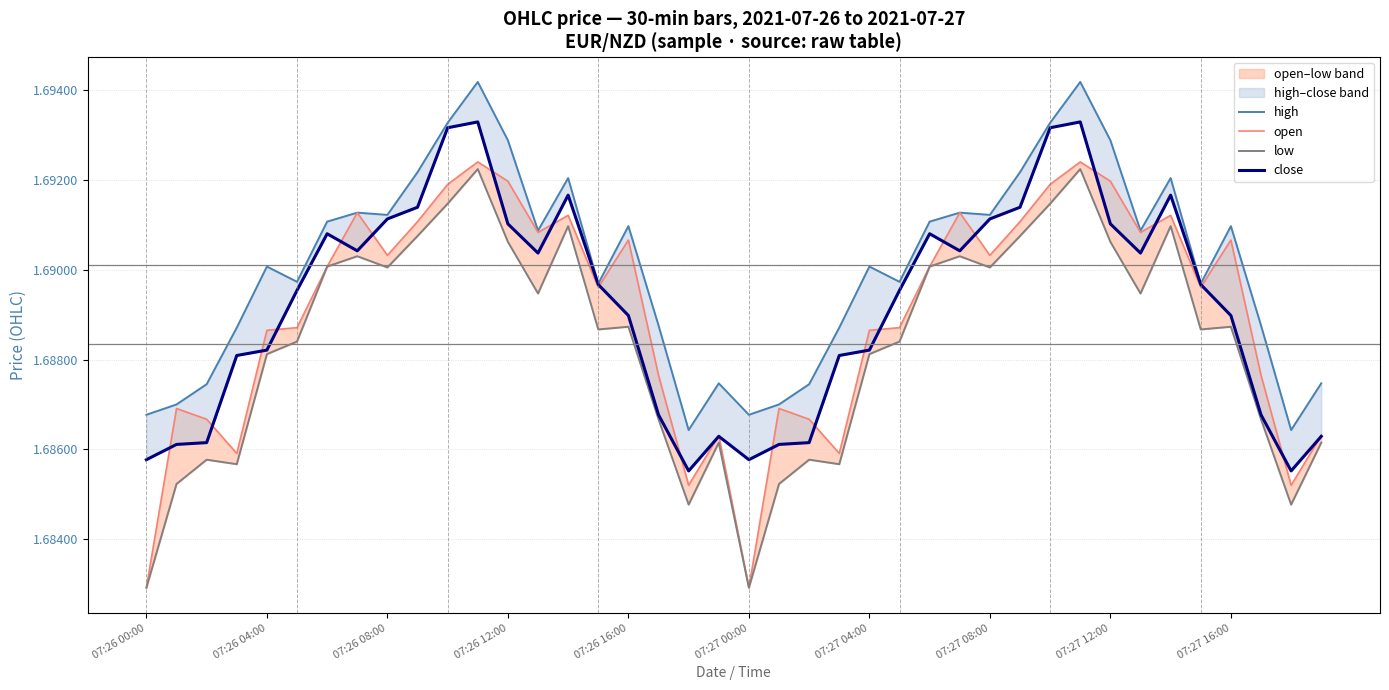

True or false: low and close cross at least once.

False